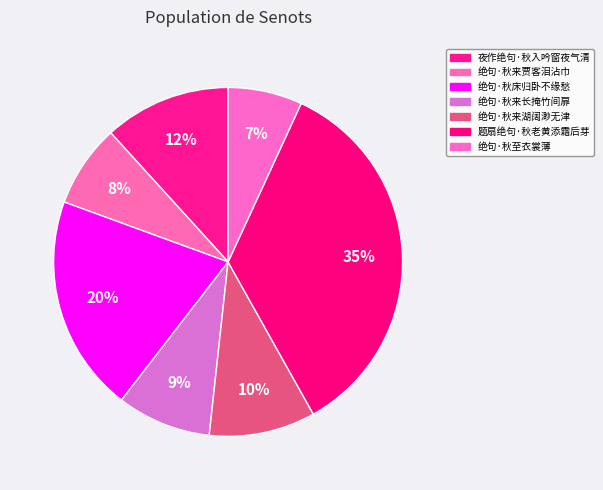

What is the ratio of the value at 绝句·秋至衣裳薄 to the value at 夜作绝句·秋入吟窗夜气清?

0.6